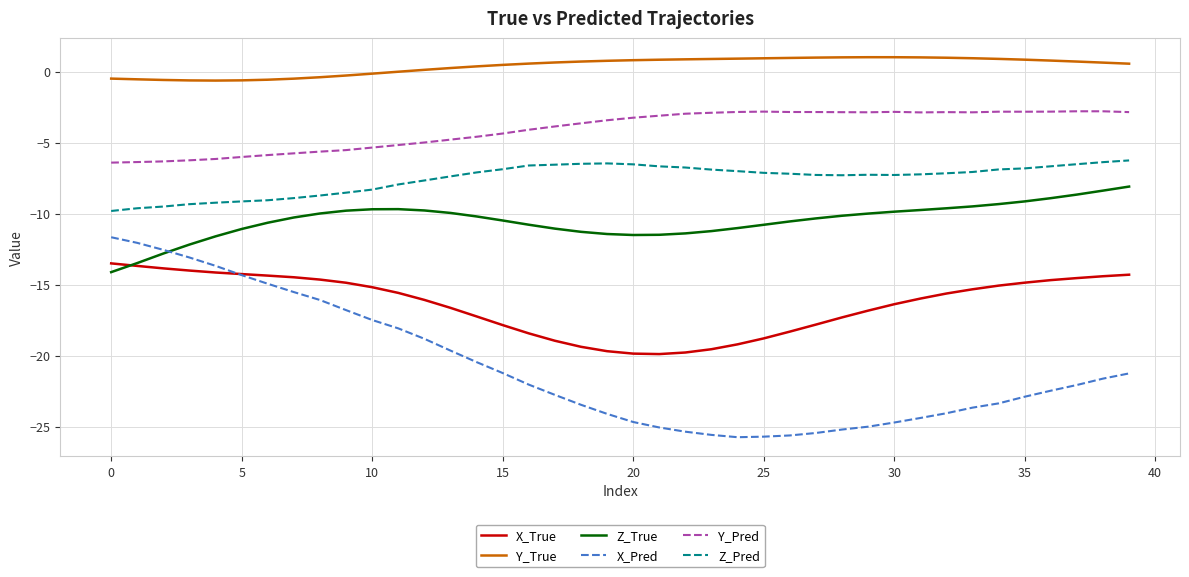

What is the difference between the maximum and minimum values in the Z_True series?

6.0